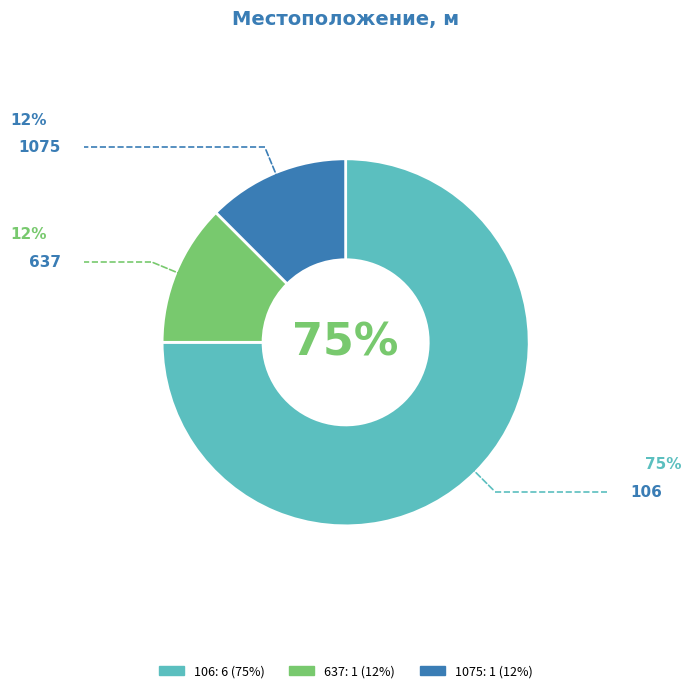

Which category has the biggest portion of the pie?

106